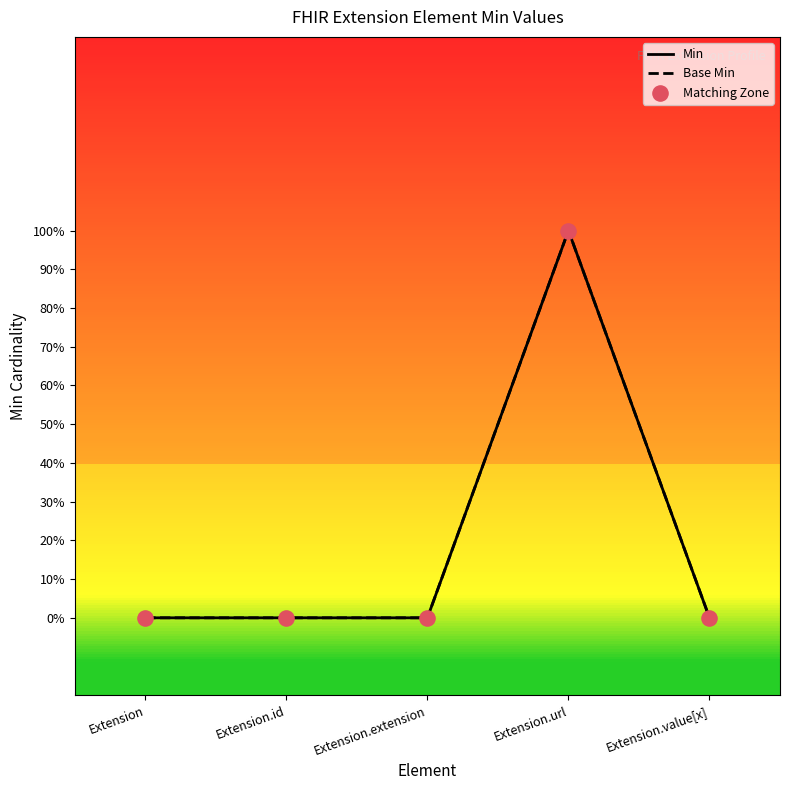

Does the chart have visible grid lines?

No